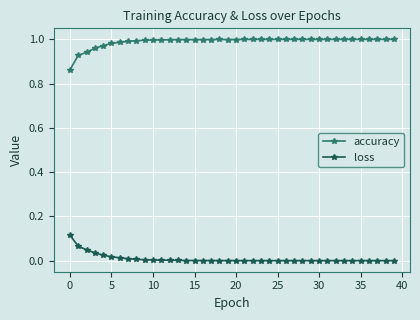

Which series has the largest total across all categories?

accuracy